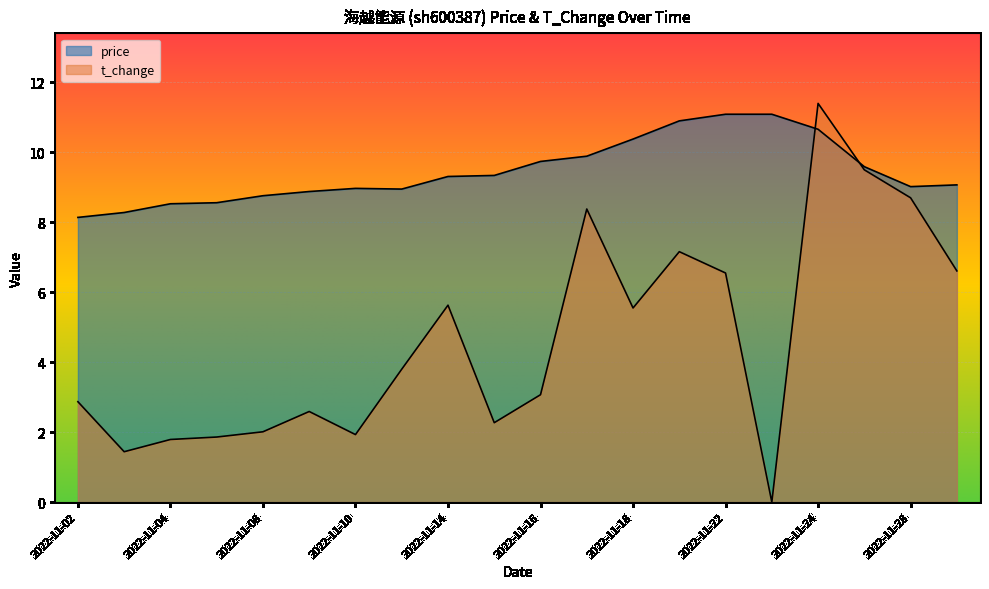

What is the difference between the maximum and second lowest values in the t_change series?

10.0